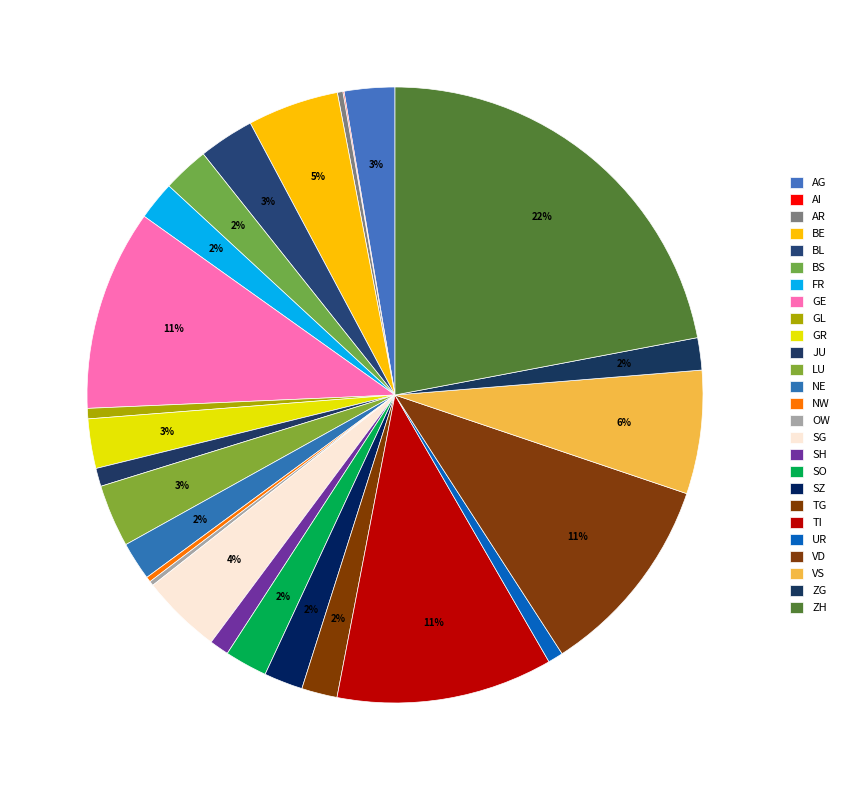

How many slices are in this pie chart?

26